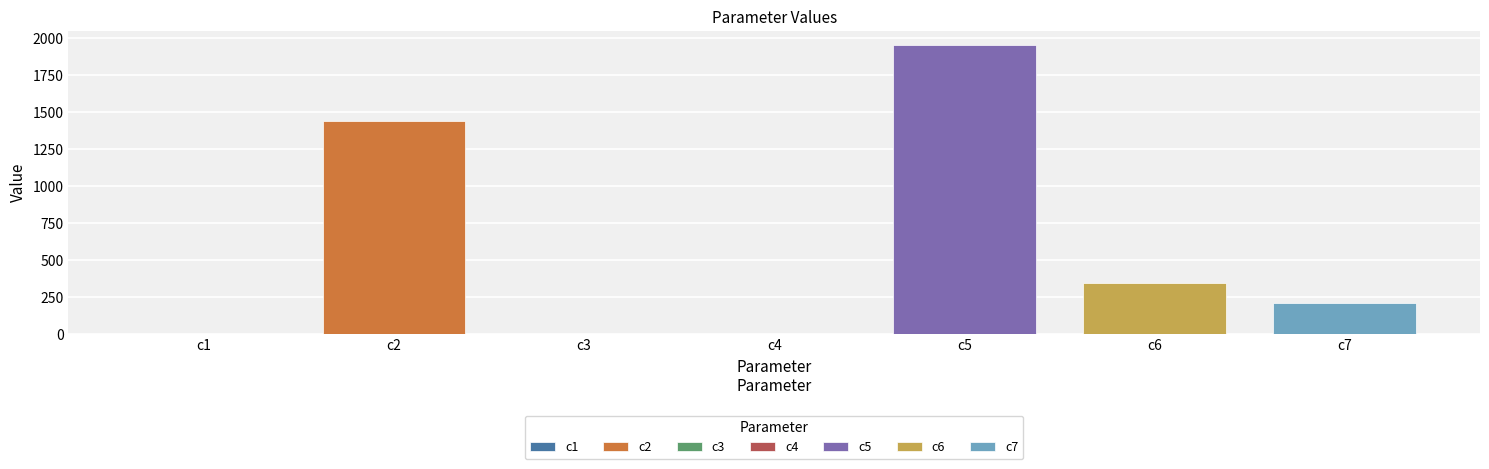

Where is the data nearest to the value 976?

c2